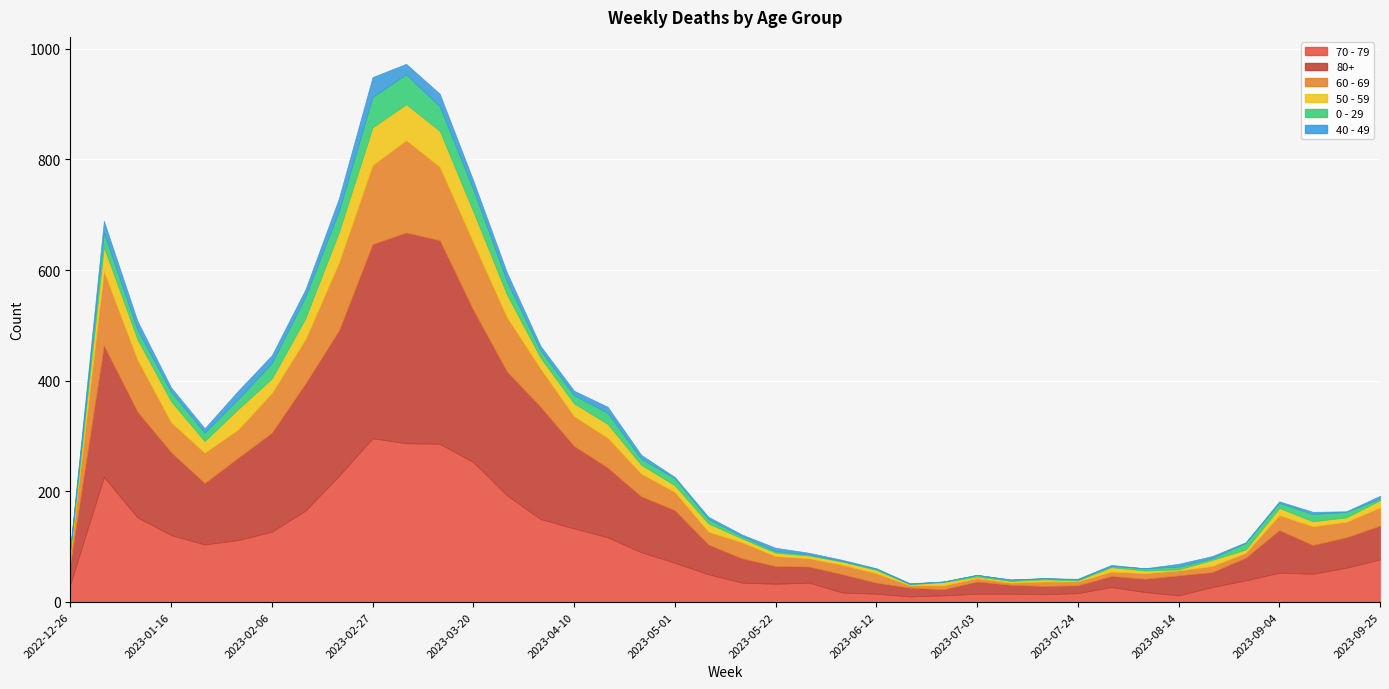

What are all the series names shown in the legend?

70 - 79, 80+, 60 - 69, 50 - 59, 0 - 29, 40 - 49